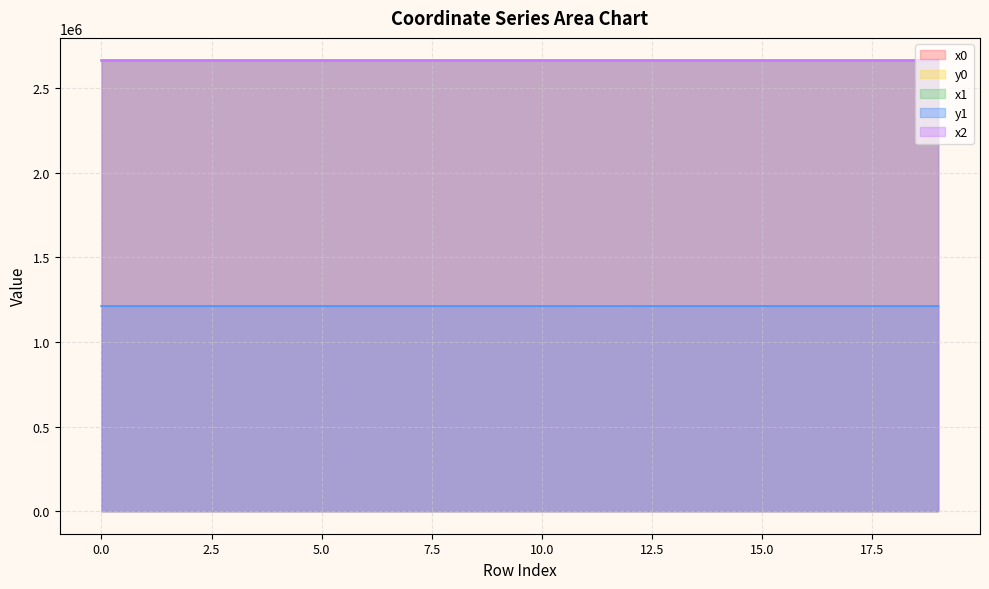

How many distinct data groups are displayed?

5